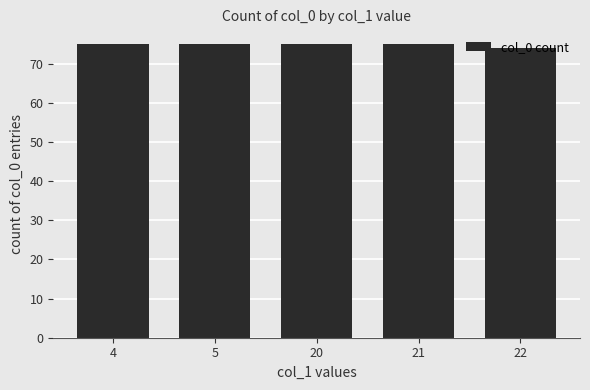

Which category has the lowest value across all series?

22